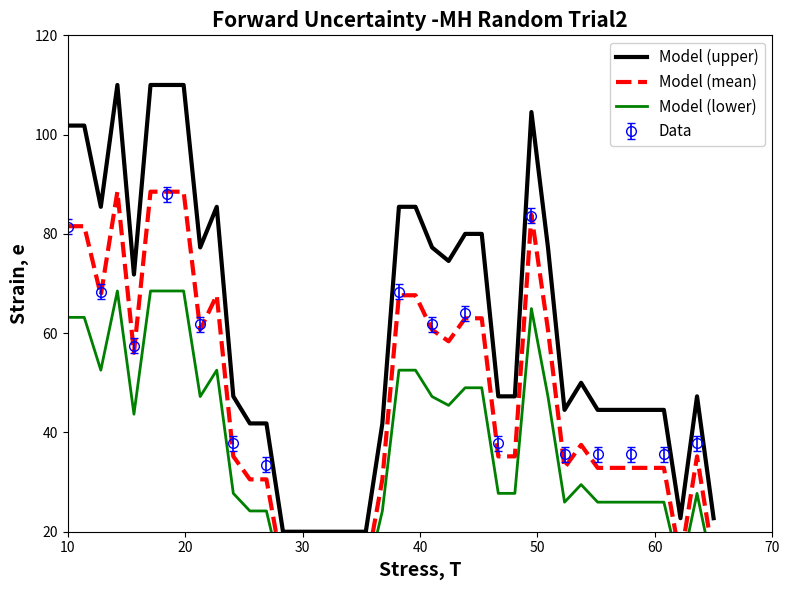

What is the maximum value for Model (upper)?

110.0